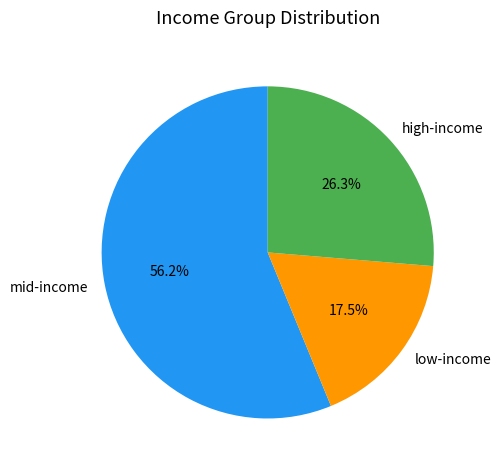

Combined, what portion of the pie is low-income and mid-income?

73.7%